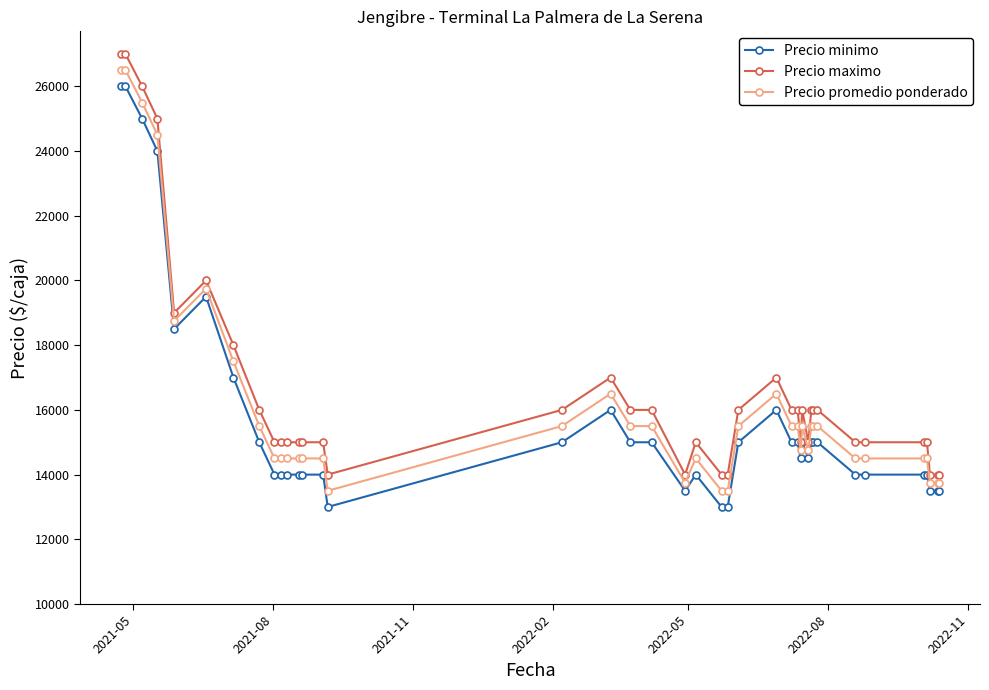

What is the value of the Precio minimo point at the 34th from the left?

14000